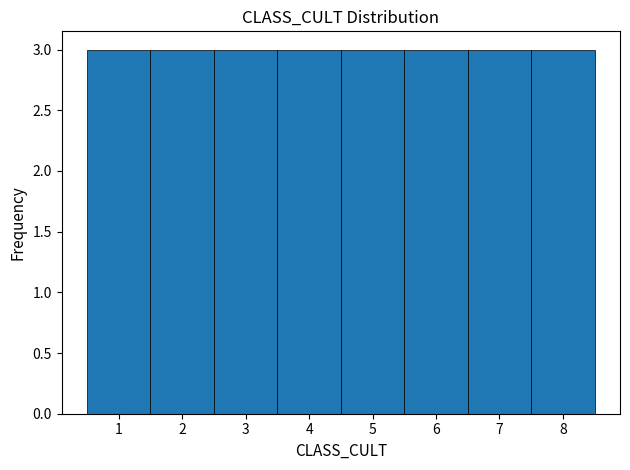

Reading left to right, list every bar in this chart as the range it spans on the x-axis followed by its height. The values are not printed on the chart, so give them approximately, as read against the axis.

0.5 to 1.5: 3
1.5 to 2.5: 3
2.5 to 3.5: 3
3.5 to 4.5: 3
4.5 to 5.5: 3
5.5 to 6.5: 3
6.5 to 7.5: 3
7.5 to 8.5: 3